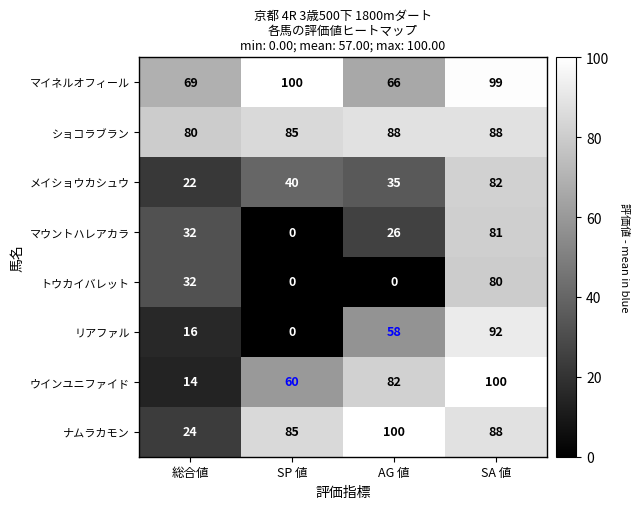

What is the sum of the ナムラカモン values at SA 値 and SP 値?

173